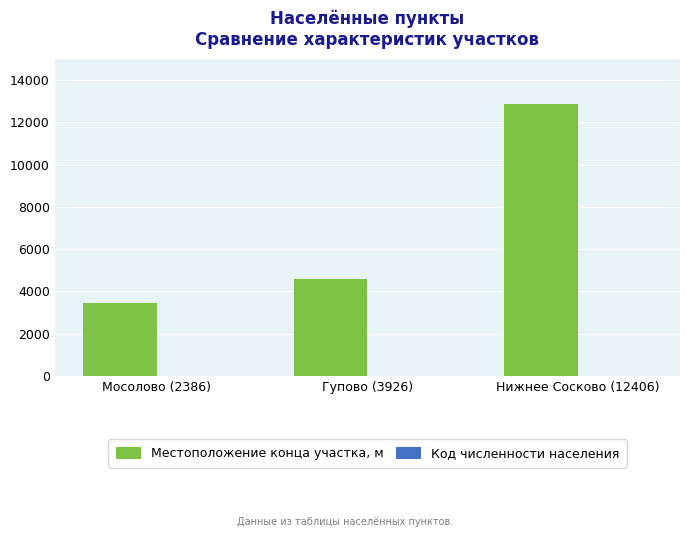

At which category is the sum across all series the highest?

Нижнее Сосково (12406)